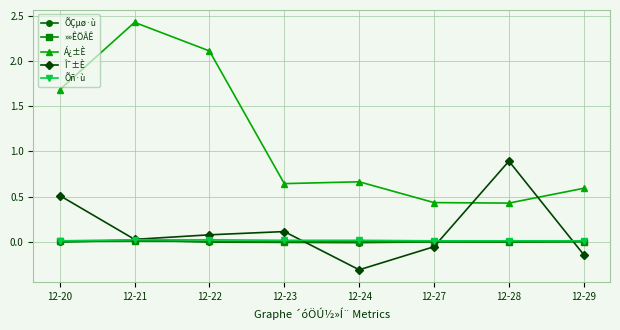

What is the greatest value displayed?

2.4